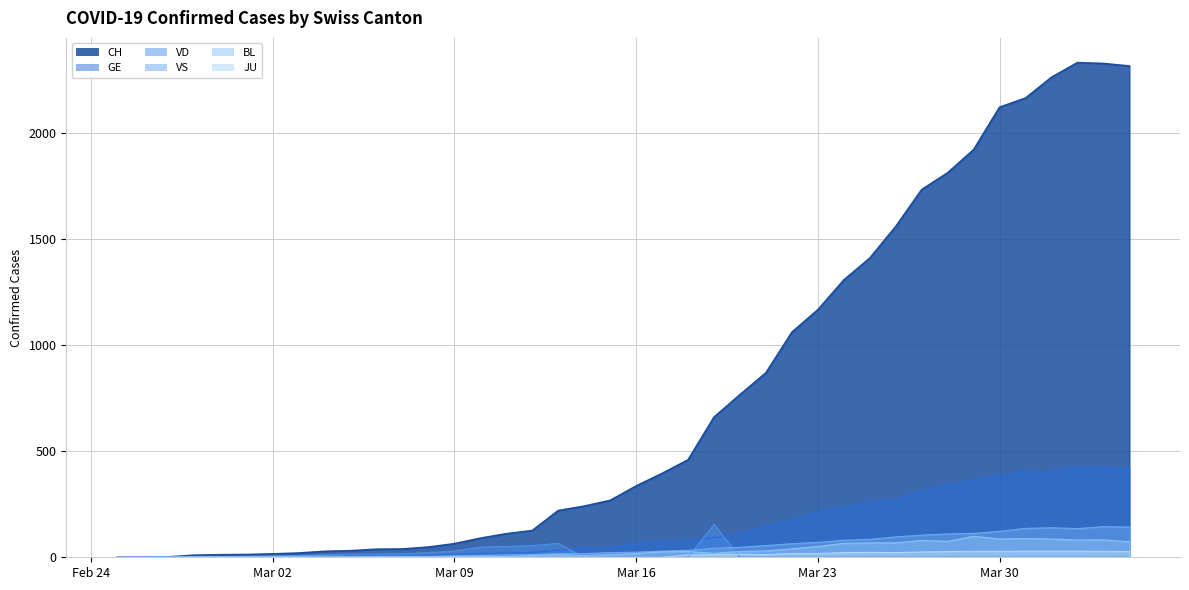

What is the difference between the GE values at 2020-02-25 and 2020-03-20?

109